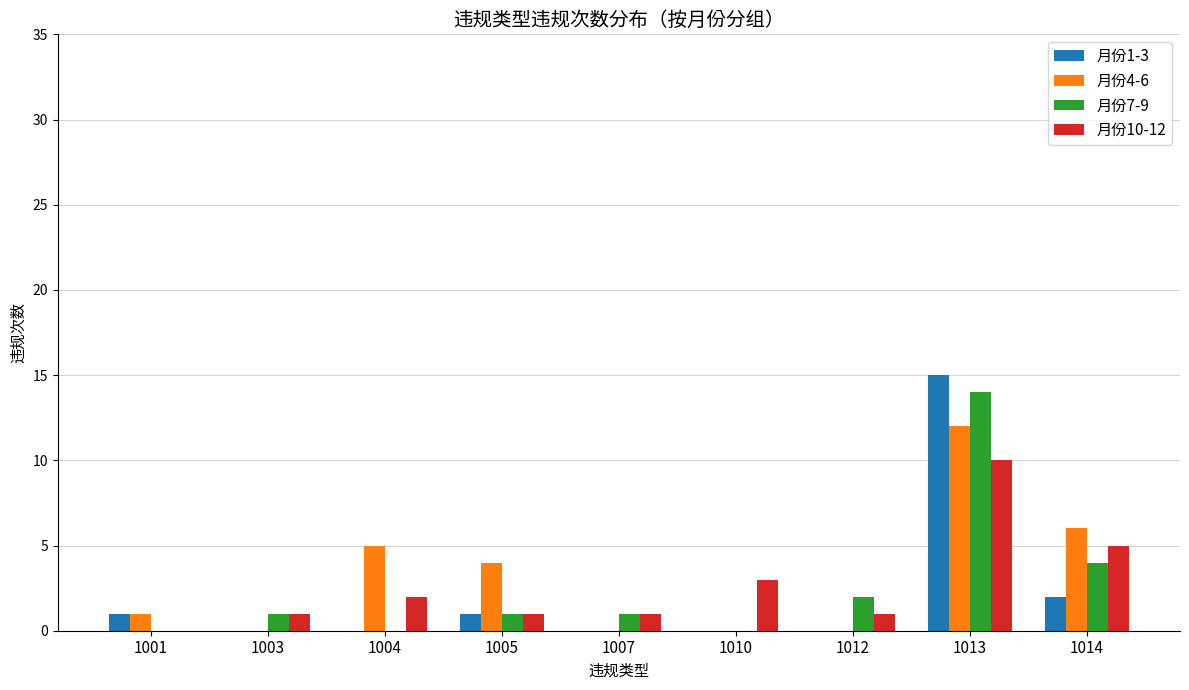

True or false: 月份10-12 has a value of 1 at 1003.

True